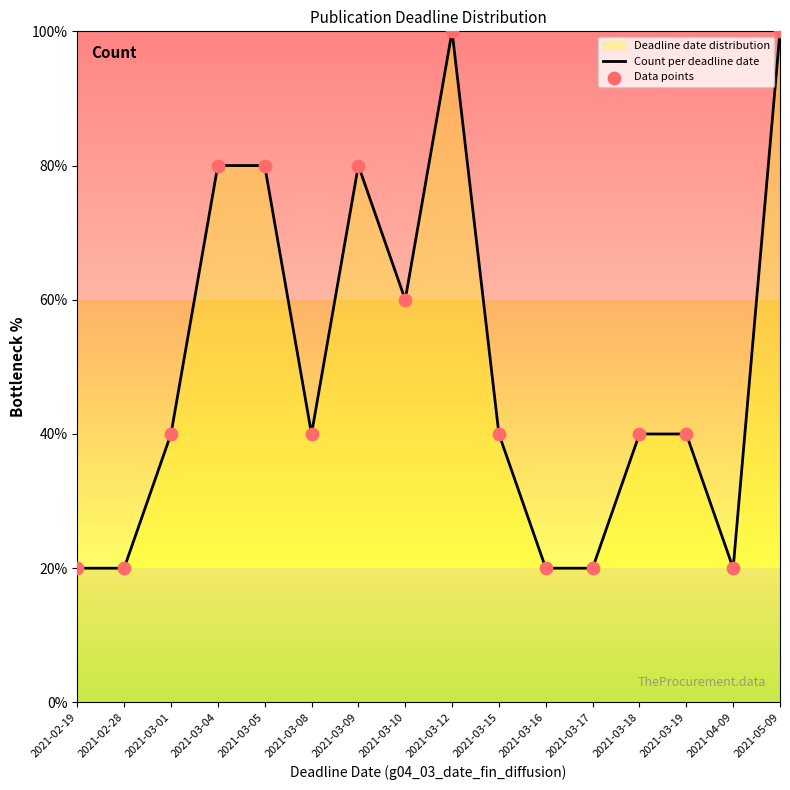

What is the total value across all series at 2021-03-09?

160